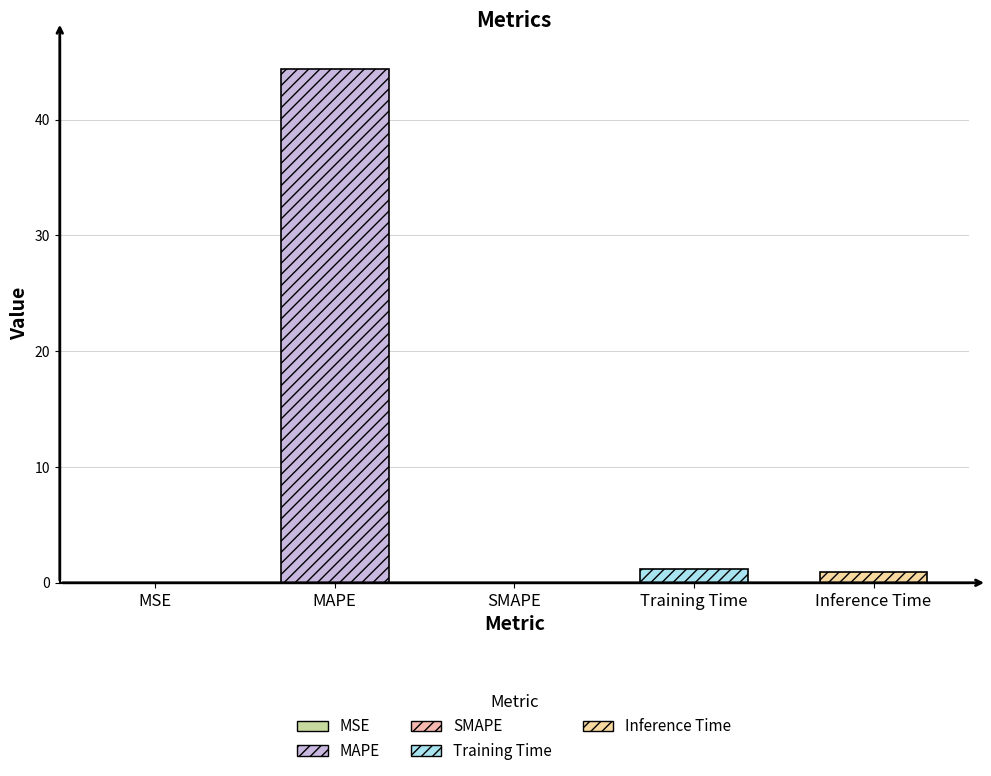

What is the average value?

9.3